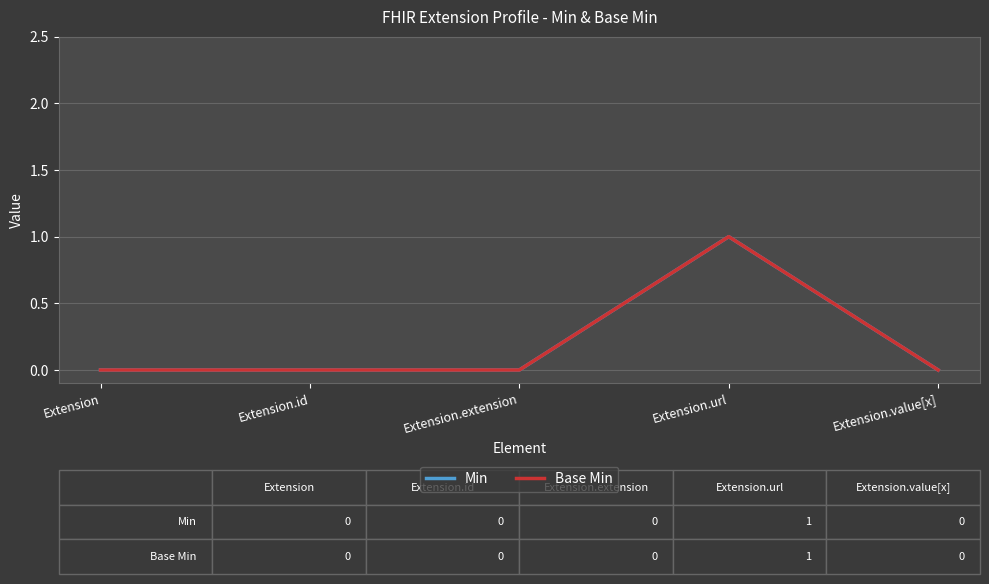

Does the chart have visible grid lines?

Yes